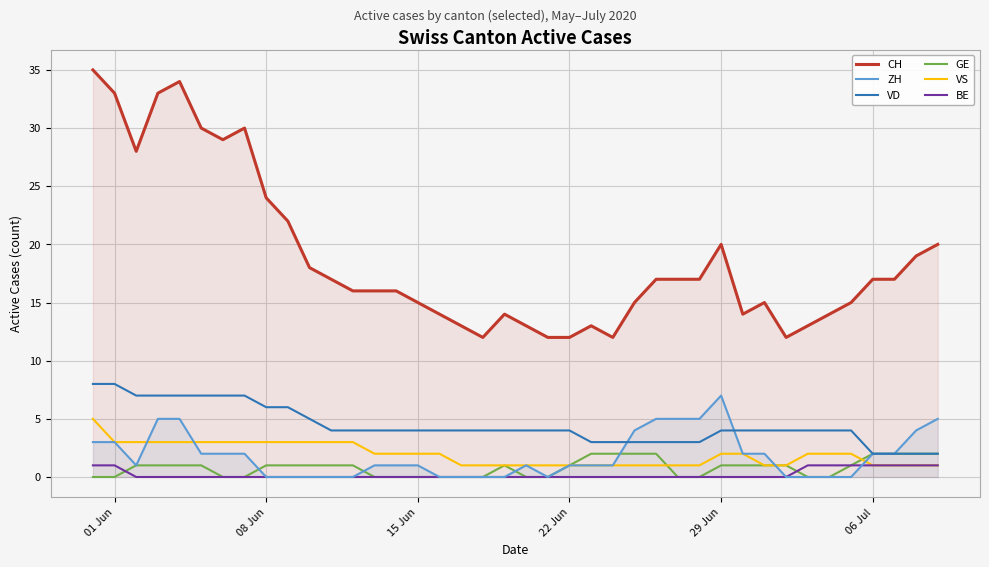

How many VS values are between 1 and 3?

39